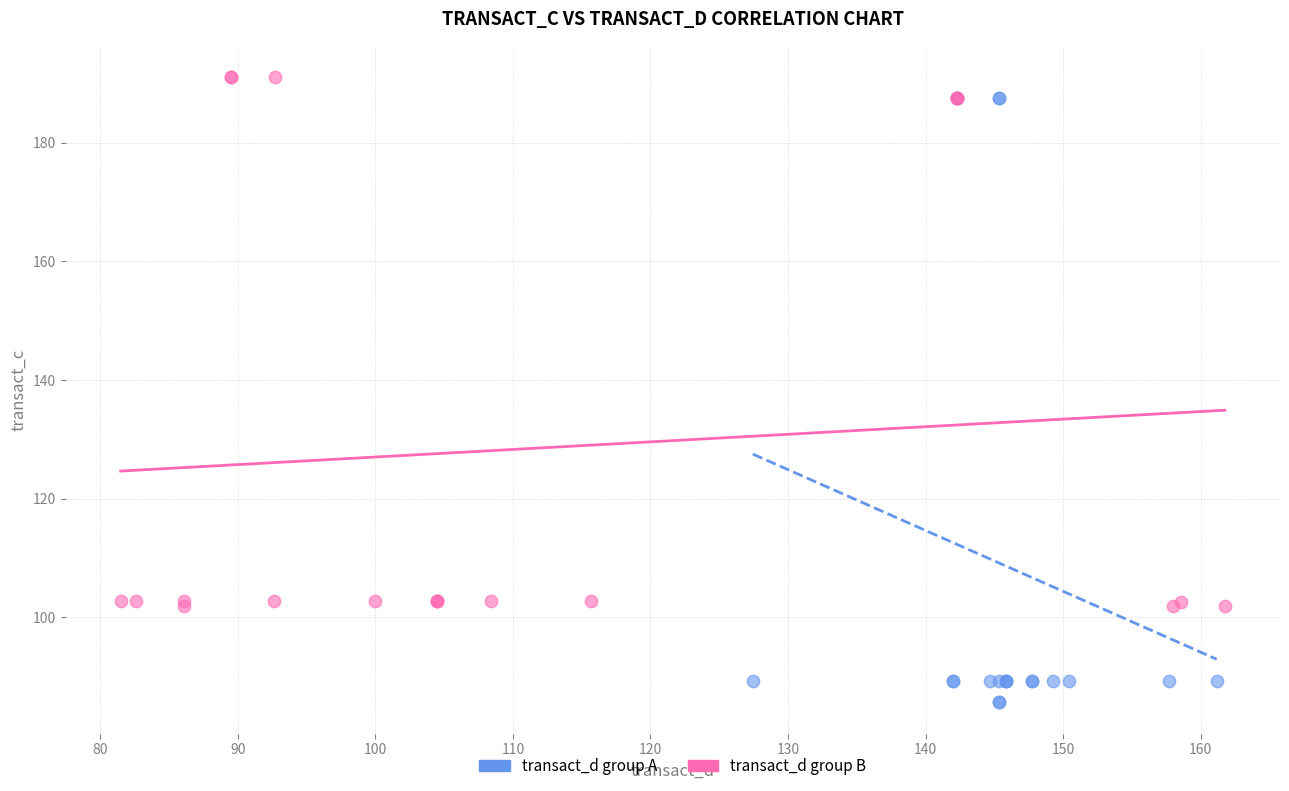

Which series has the widest spread of Y values?

transact_d group A